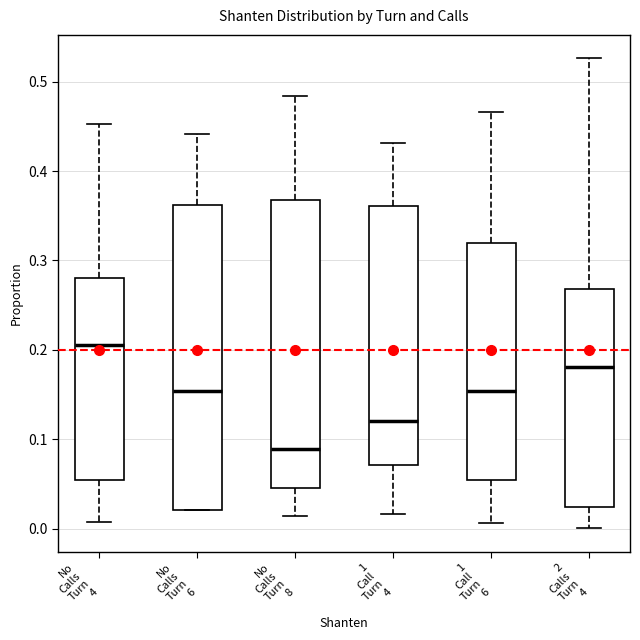

Reading left to right, transcribe this box plot: for each box, give where its median line is, the range the box spans, and where its two whiskers end, as read against the y-axis. The values are not printed on the chart, so give them approximately, as read against the axis.

No Calls Turn 4: median 0.21, box 0.05 to 0.28, whiskers 0.01 to 0.45
No Calls Turn 6: median 0.15, box 0.02 to 0.36, whiskers 0.02 to 0.44
No Calls Turn 8: median 0.09, box 0.05 to 0.37, whiskers 0.01 to 0.48
1 Call Turn 4: median 0.12, box 0.07 to 0.36, whiskers 0.02 to 0.43
1 Call Turn 6: median 0.15, box 0.05 to 0.32, whiskers 0.01 to 0.47
2 Calls Turn 4: median 0.18, box 0.02 to 0.27, whiskers 0.00 to 0.53